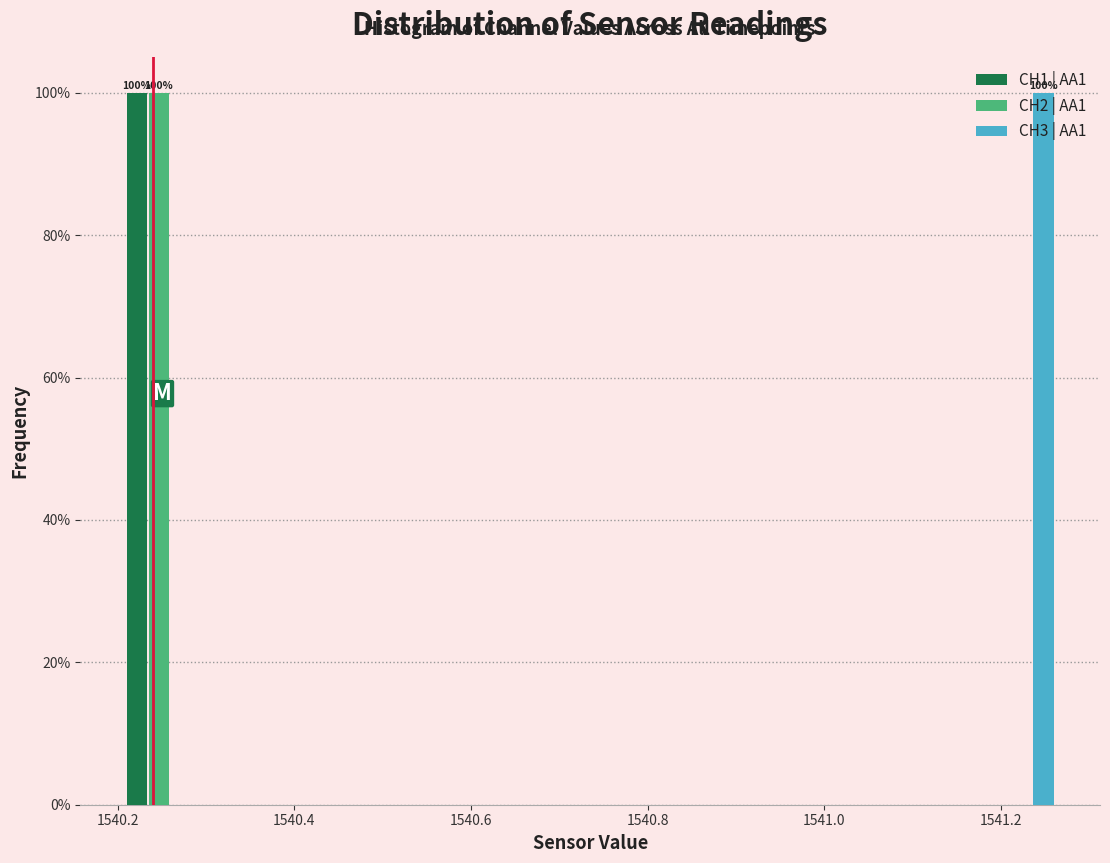

In the CH1 | AA1 series, which range on the x-axis has the tallest bar?

1540.20 to 1540.30